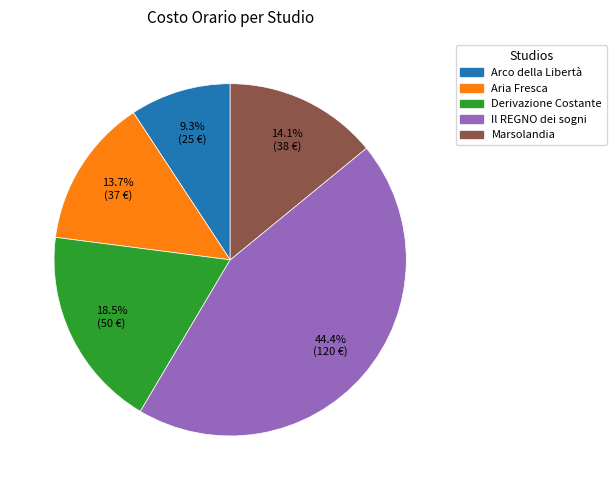

Is Il REGNO dei sogni the majority of the pie?

No